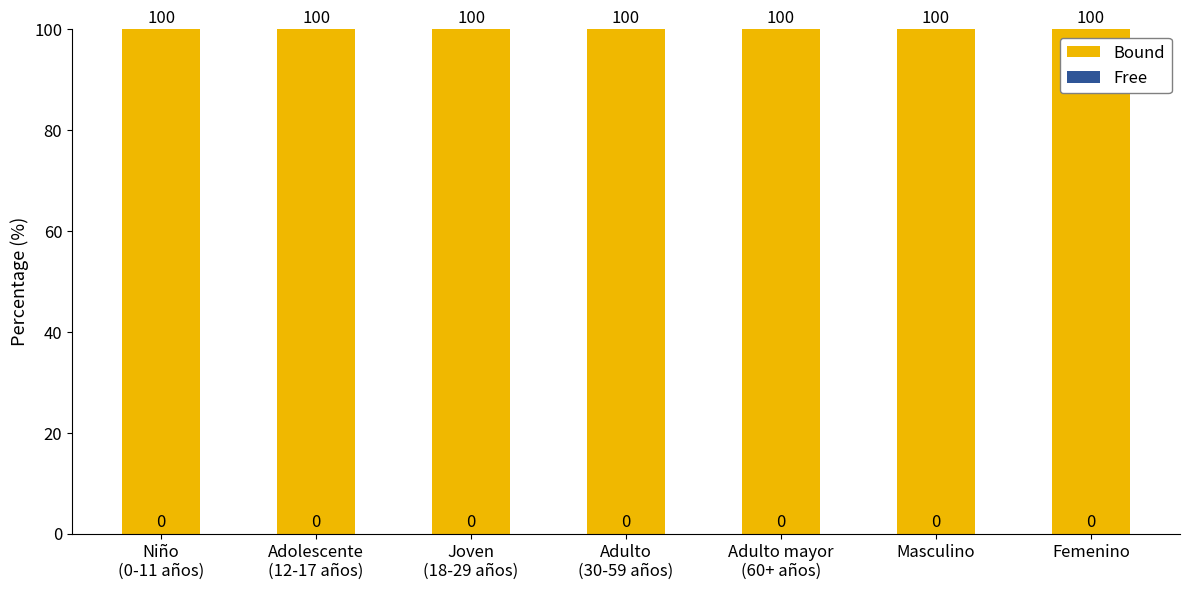

At which category is the sum across all series the highest?

Niño
(0-11 años)